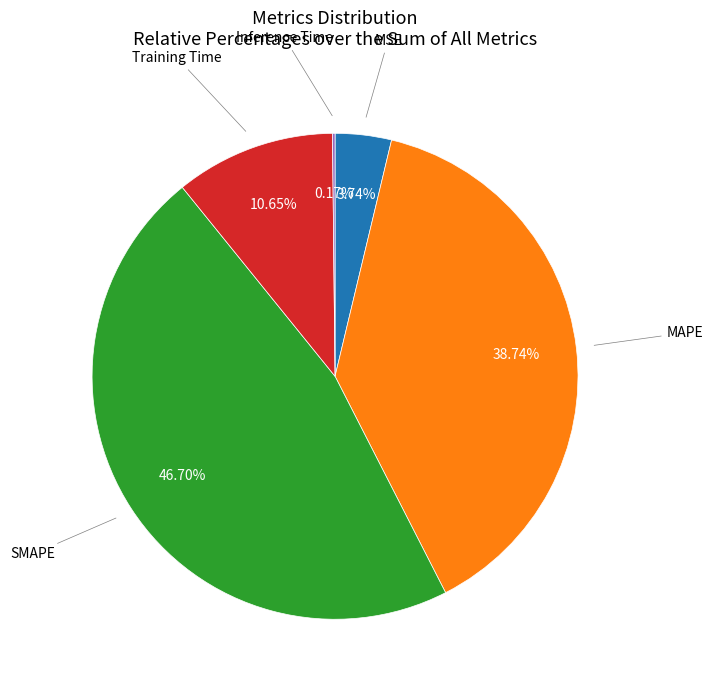

Does any single category account for the majority?

No